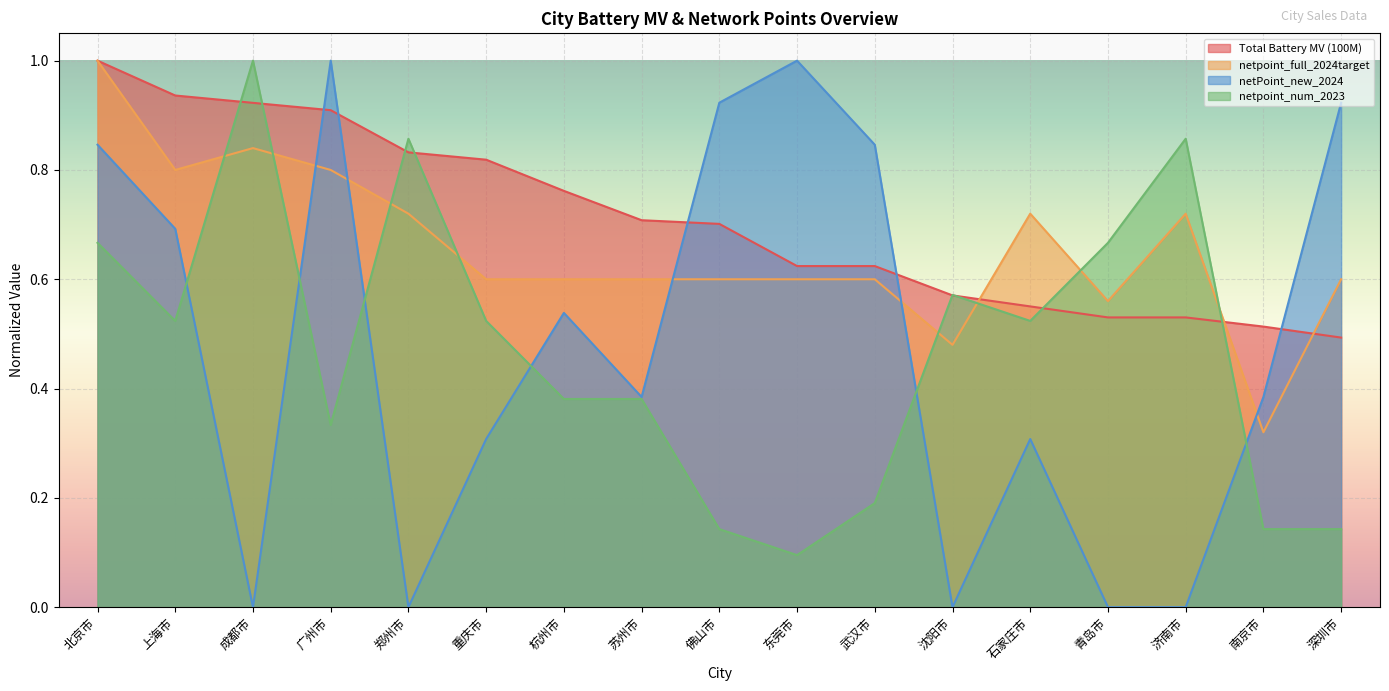

How many values in netPoint_new_2024 are above zero?

12